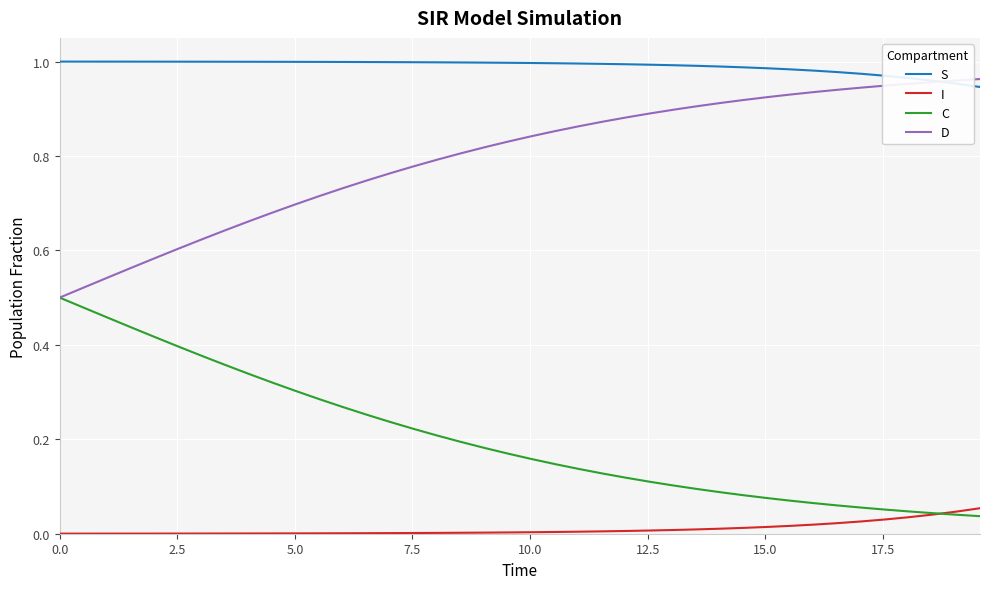

True or false: I and D intersect in this chart.

False